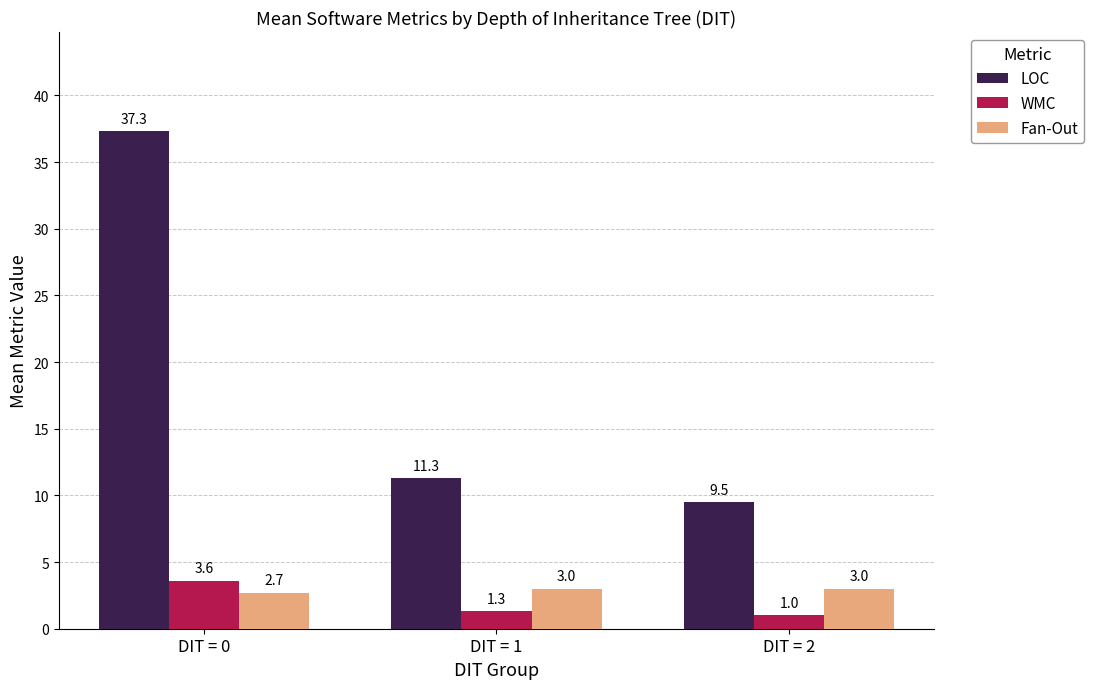

Reading right to left, list all the values displayed in this chart.

LOC: DIT = 2=9.5	DIT = 1=11.3	DIT = 0=37.3
WMC: DIT = 2=1.0	DIT = 1=1.3	DIT = 0=3.6
Fan-Out: DIT = 2=3.0	DIT = 1=3.0	DIT = 0=2.7